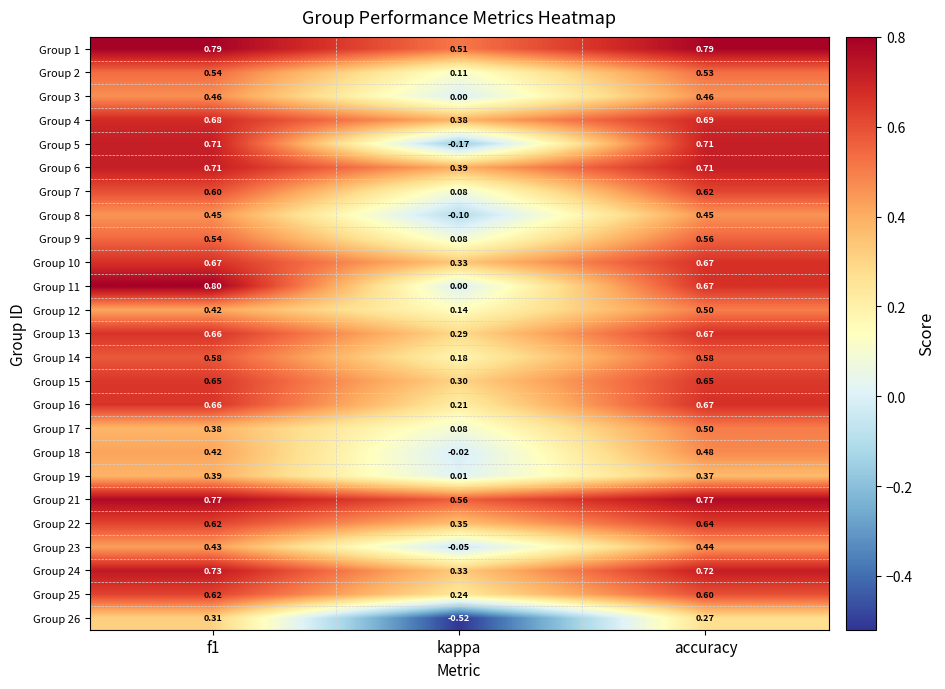

What is the difference between the highest and lowest values at f1?

0.5